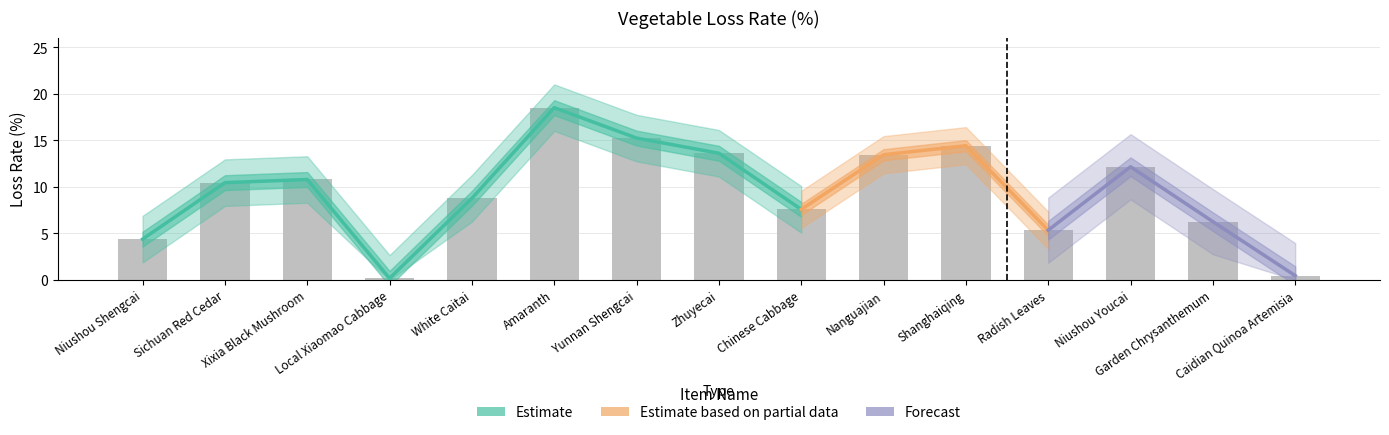

How many data points are less than 10?

7